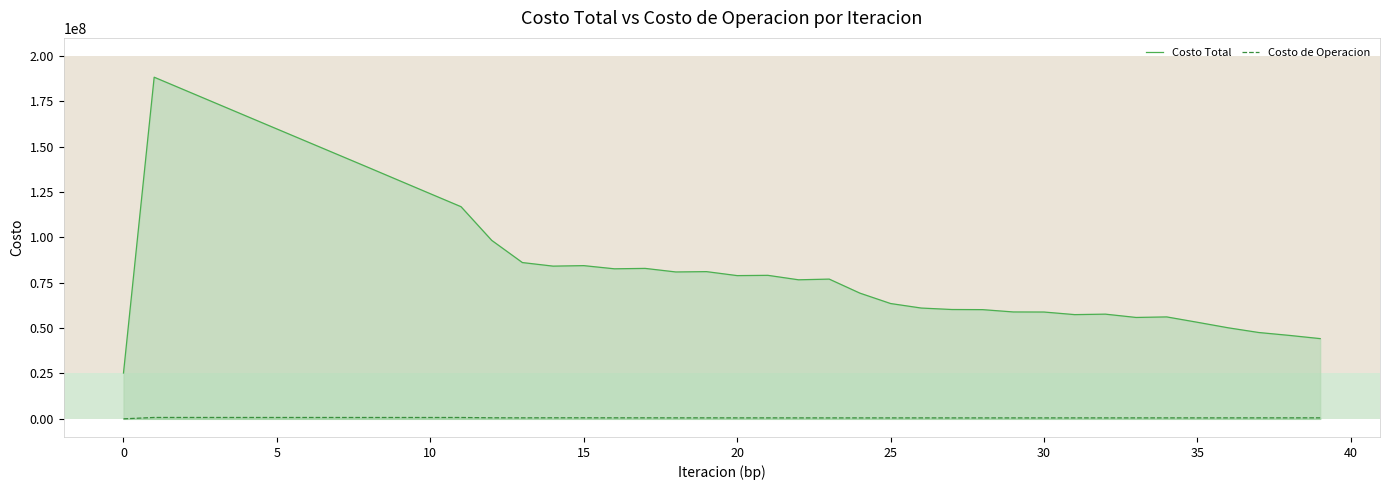

How many lines are shown in the chart?

2